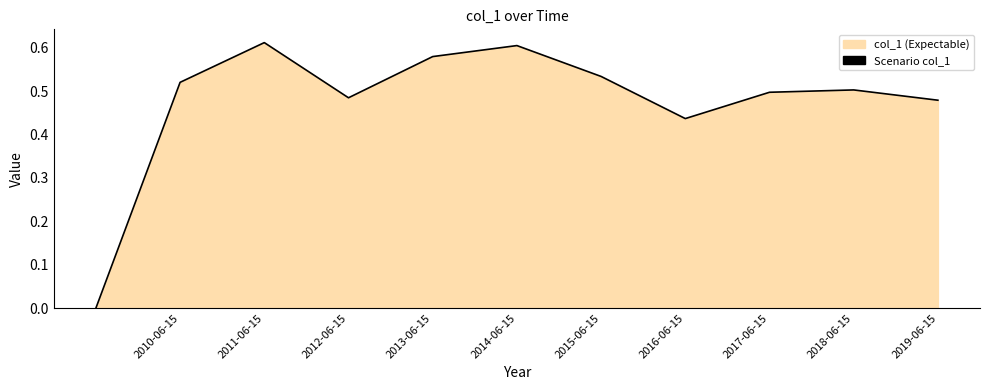

Count the values in the range 0 to 1.

11